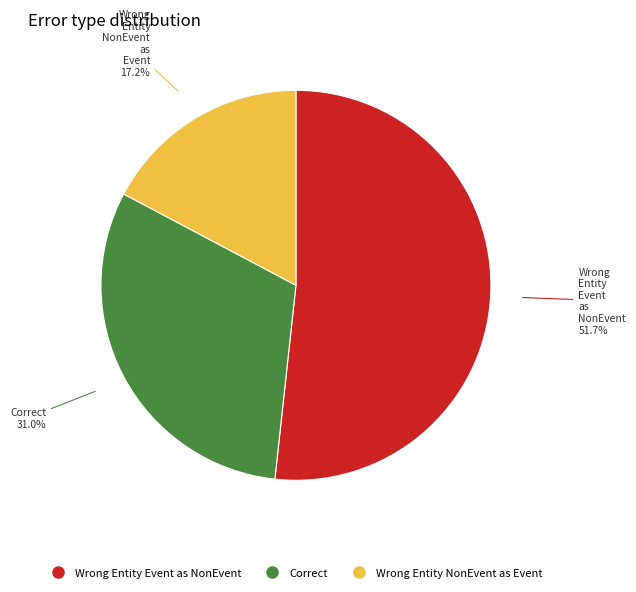

Is there any slice that represents more than half of the pie?

Yes